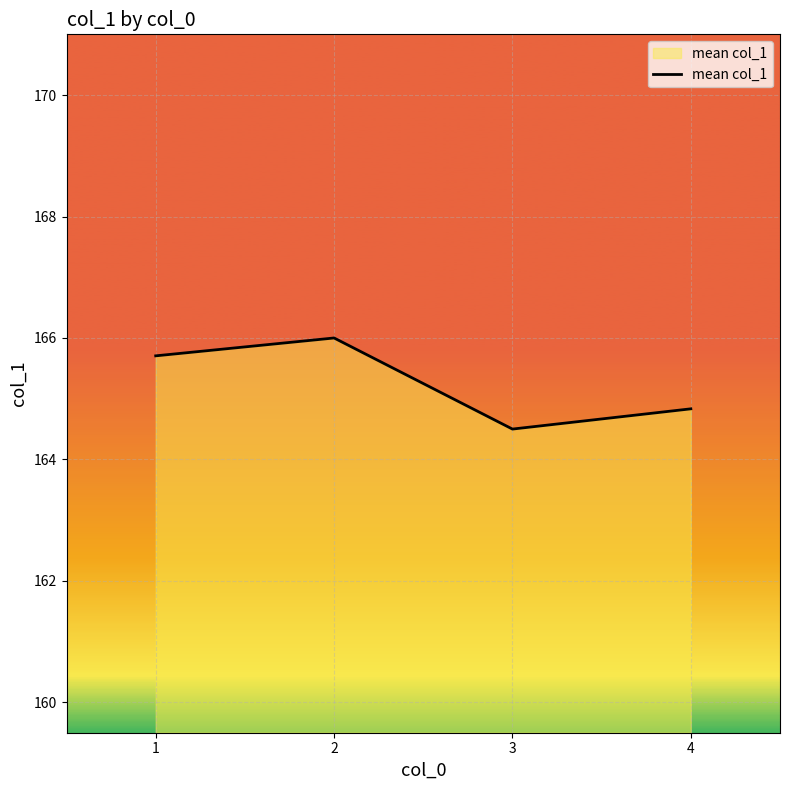

What is the sum of the values at 3 and 2?

330.5